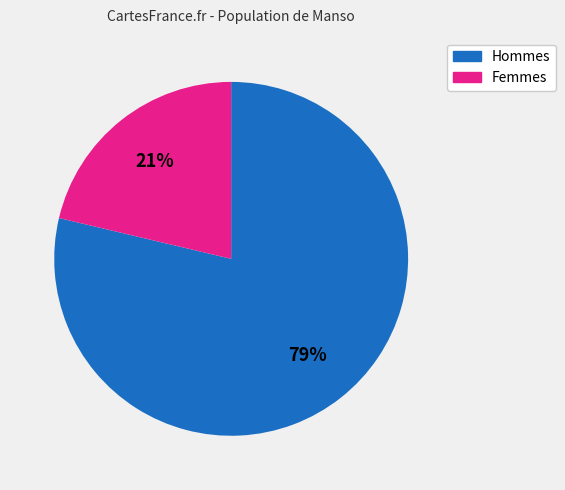

How many slices are in this pie chart?

2